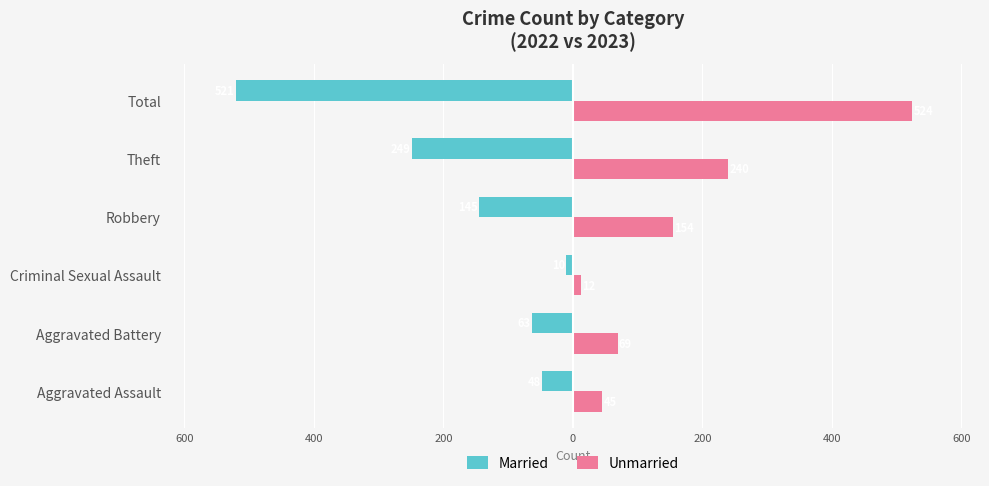

What are all the series names shown in the legend?

Married, Unmarried